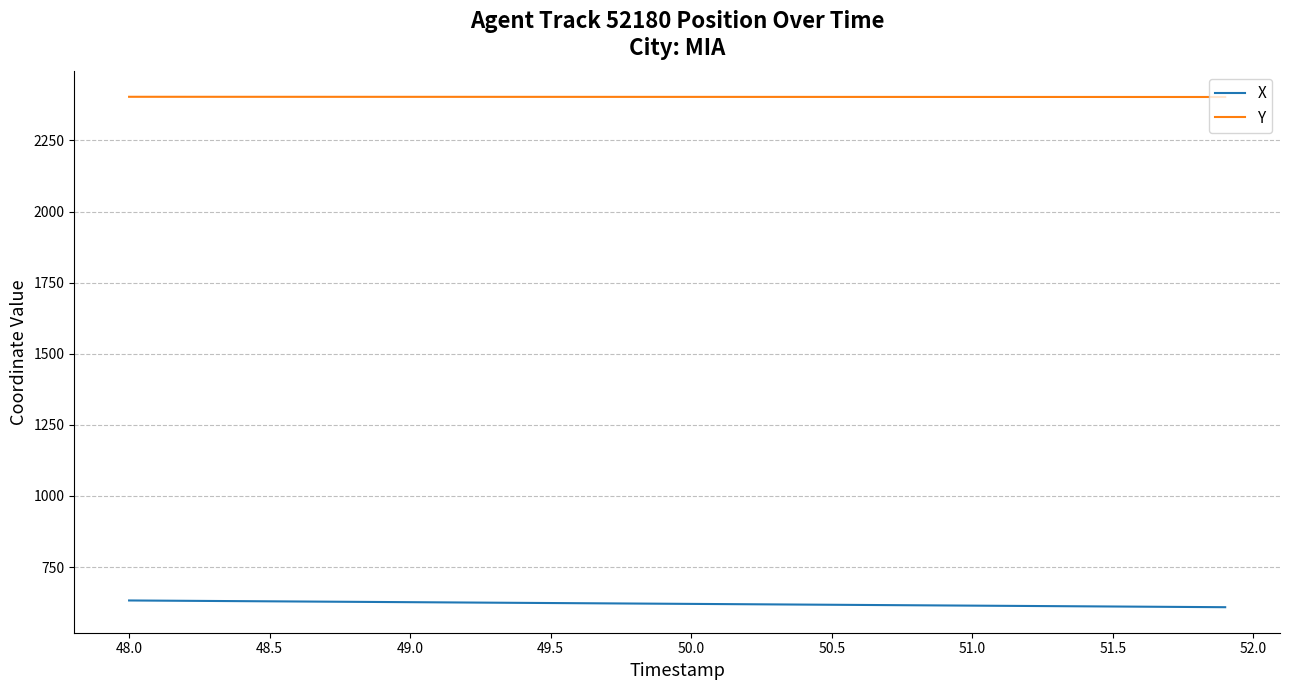

What is the difference between the second highest and minimum values in the Y series?

0.7